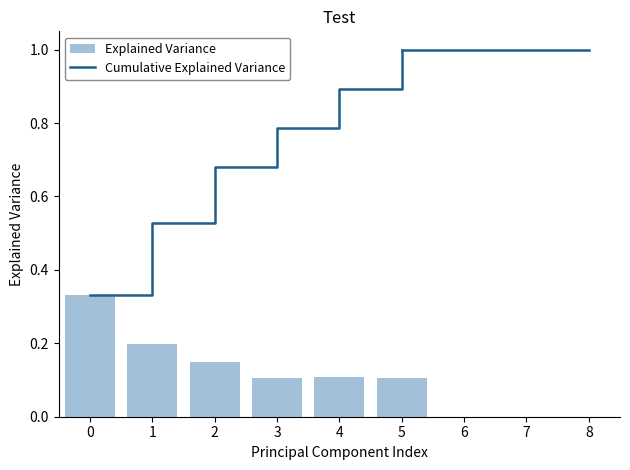

What is the approximate value of Cumulative Explained Variance at 5?

1.0